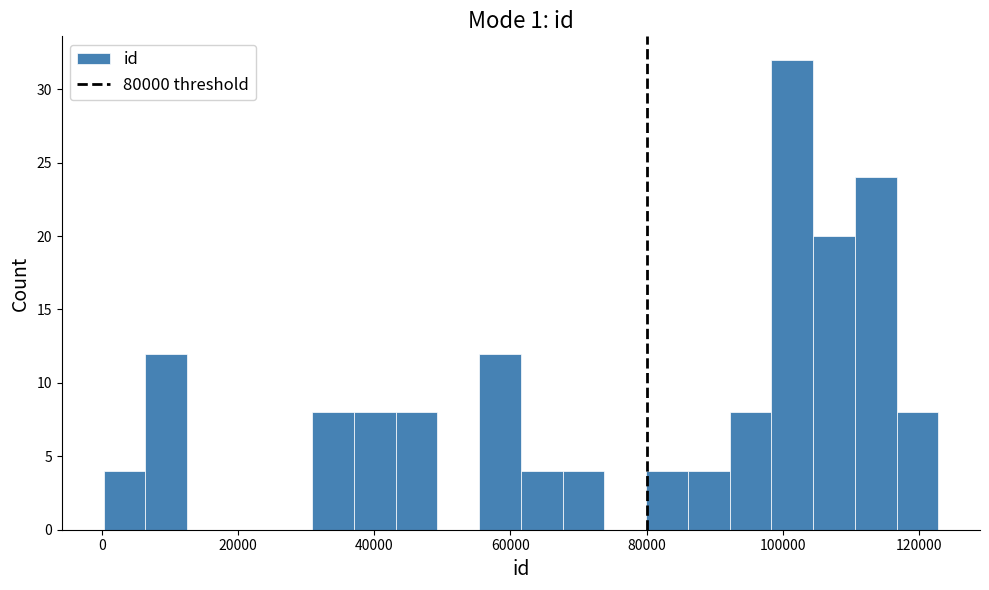

Read against the x-axis, roughly where is the centre of the tallest bar?

102000